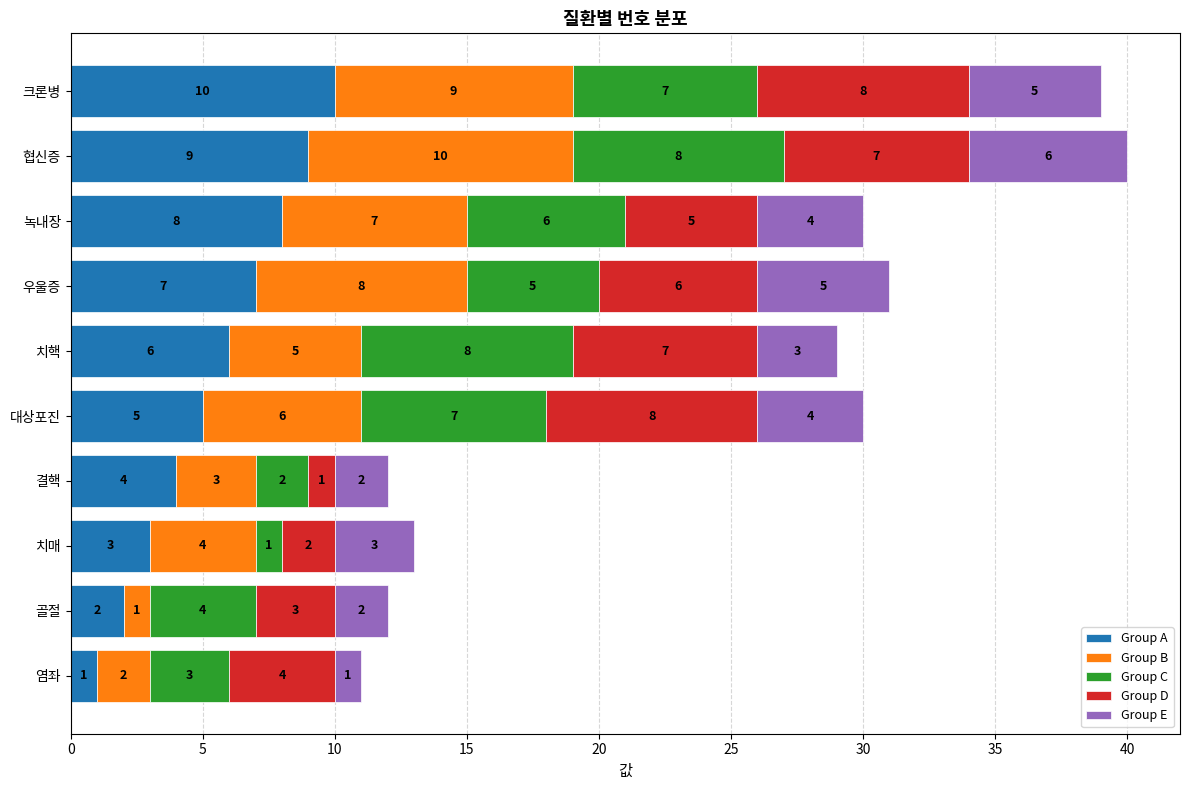

What is the maximum value for Group A?

10